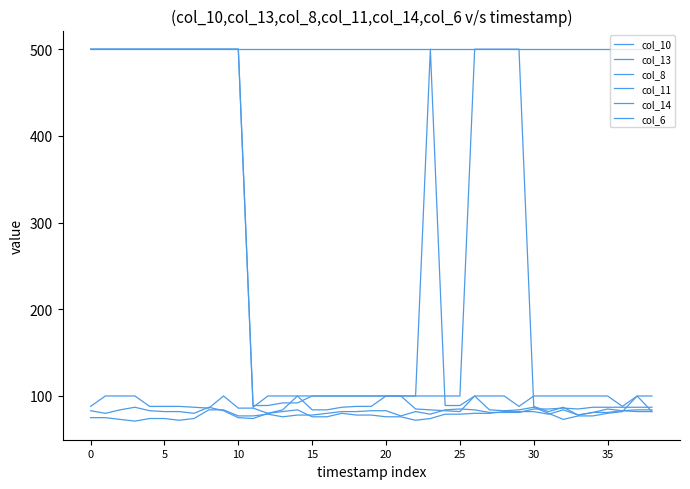

Is this an area chart (filled region under the line)?

No